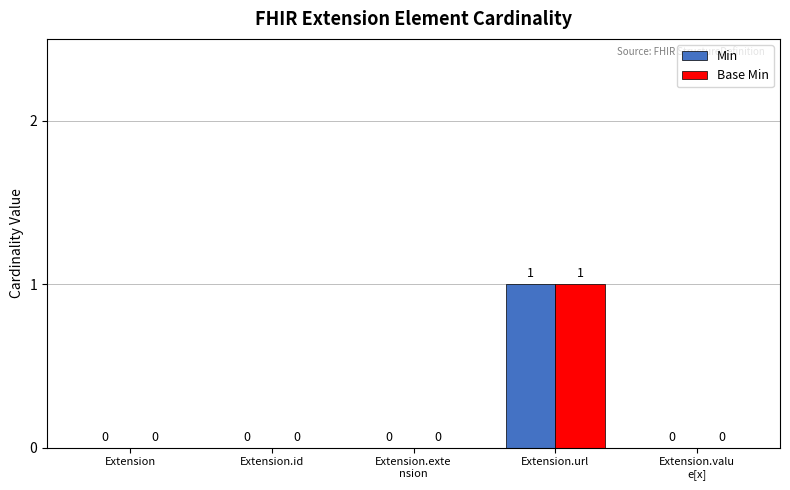

Is it true that Min equals 1 at Extension.url?

True